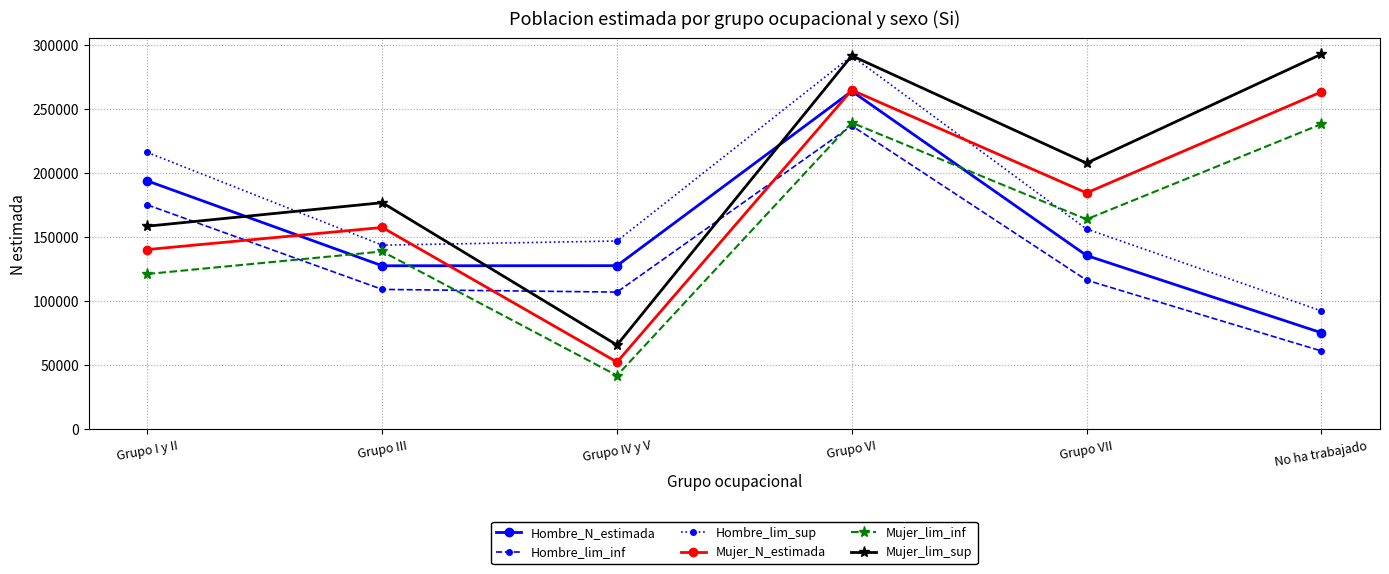

In Hombre_N_estimada, how many points are lower than both neighbors (excluding endpoints)?

1